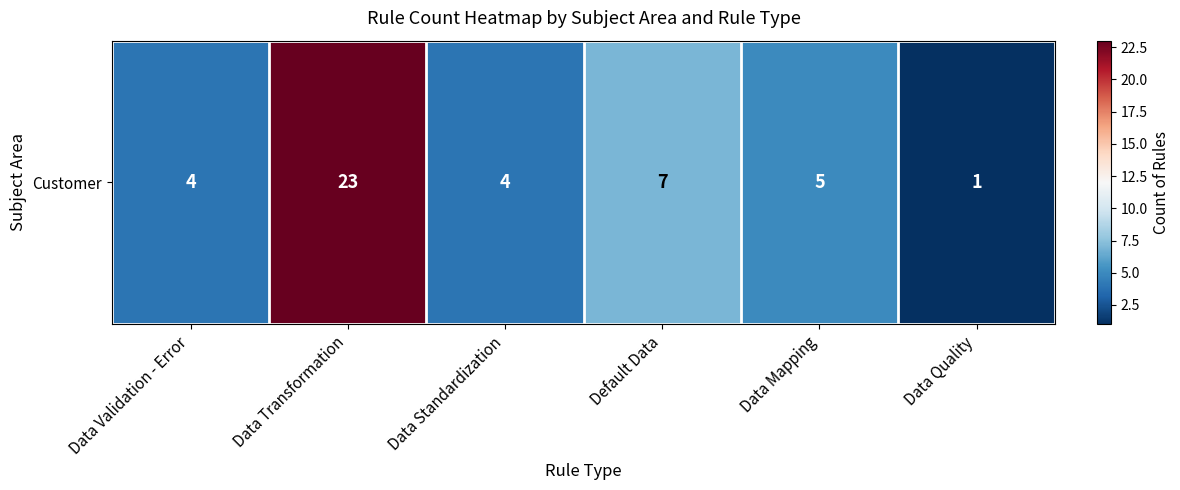

The value at Data Validation - Error is 2. True or false?

False